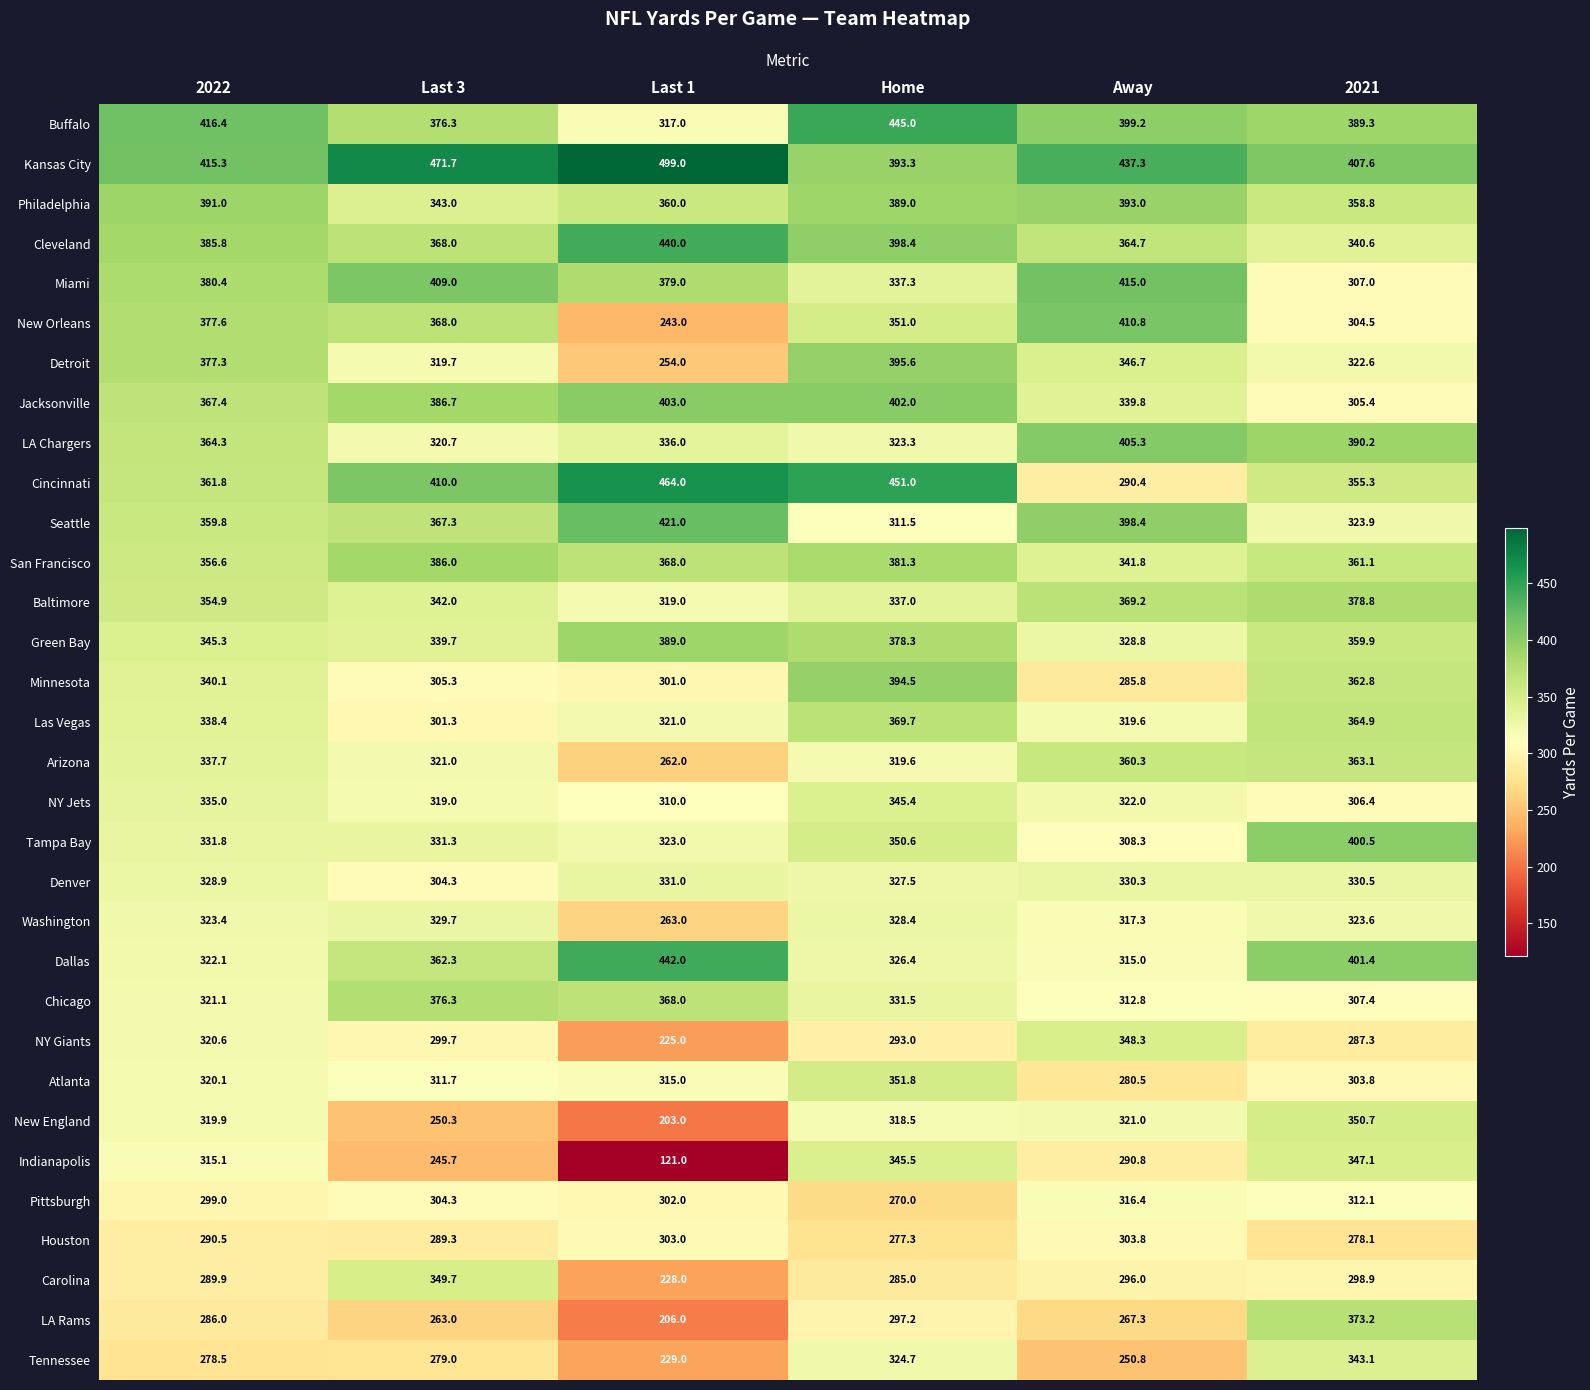

What is the sum of all Indianapolis values?

1665.2